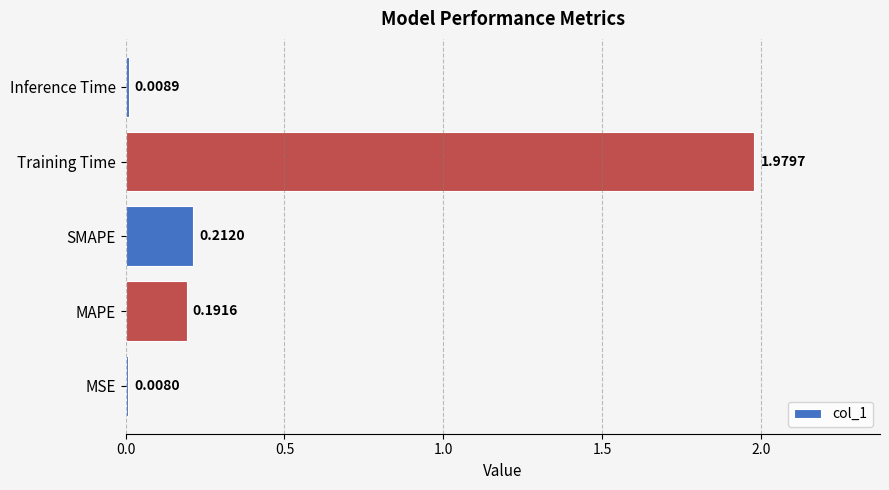

Which category has the highest value across all series?

Training Time